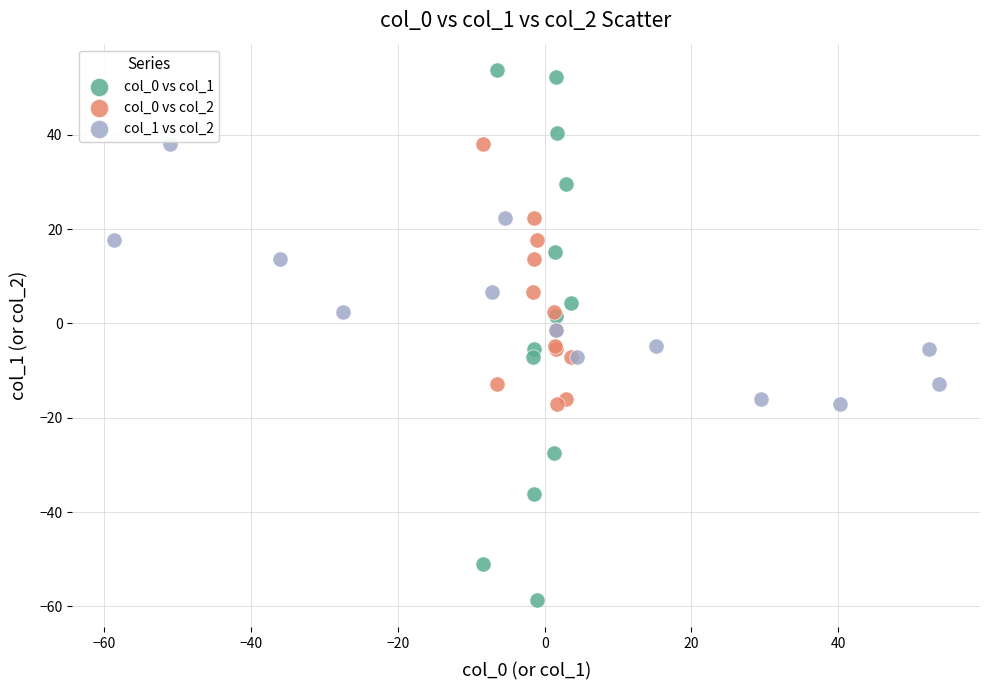

Which series reaches the minimum Y coordinate?

col_0 vs col_1